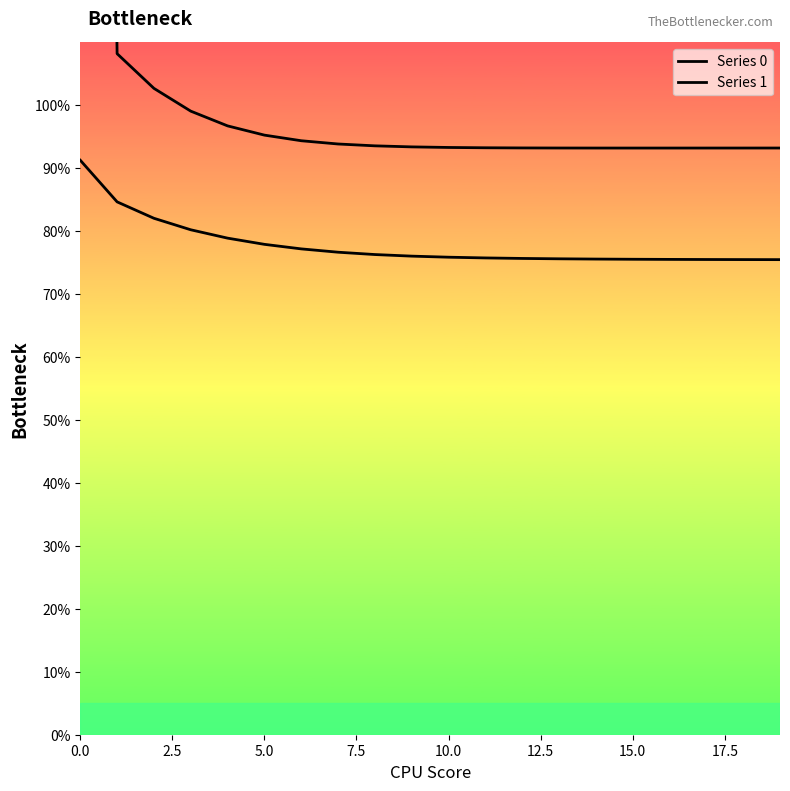

Which series changed the most between 0.0 and 2.5?

Series 0